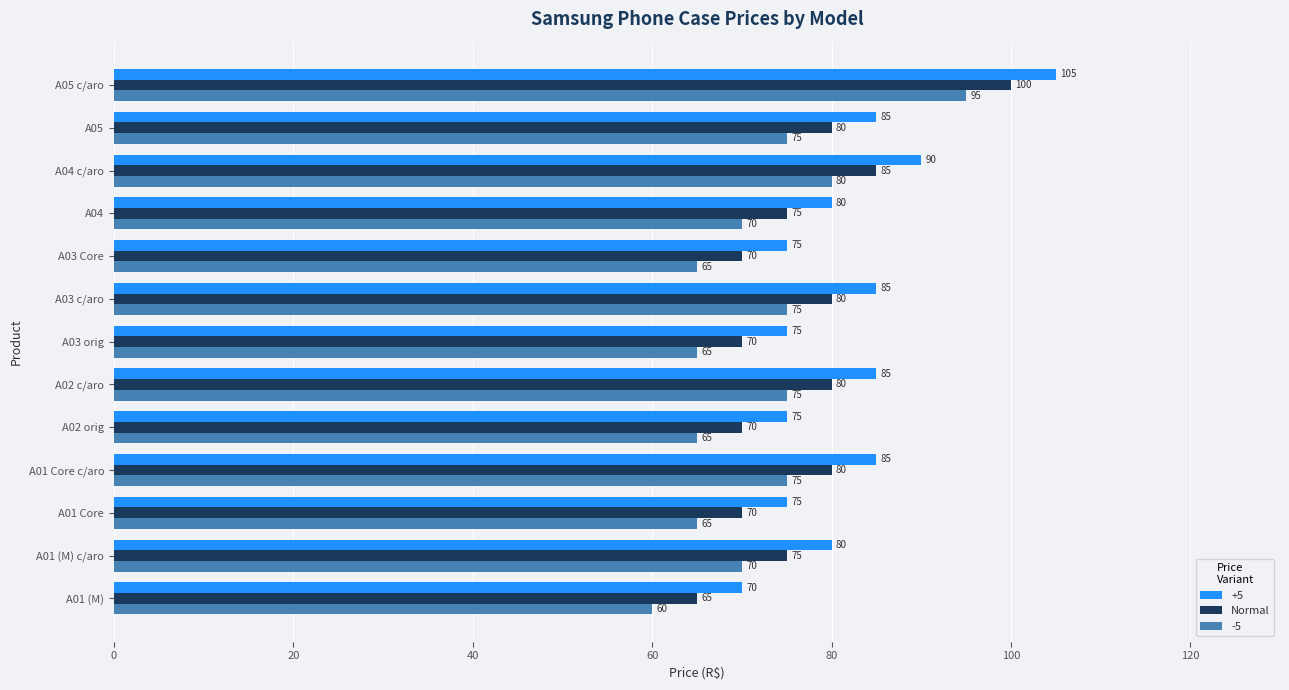

Is the value of -5 at A02 orig greater than the value of Normal at A01 (M) c/aro?

No